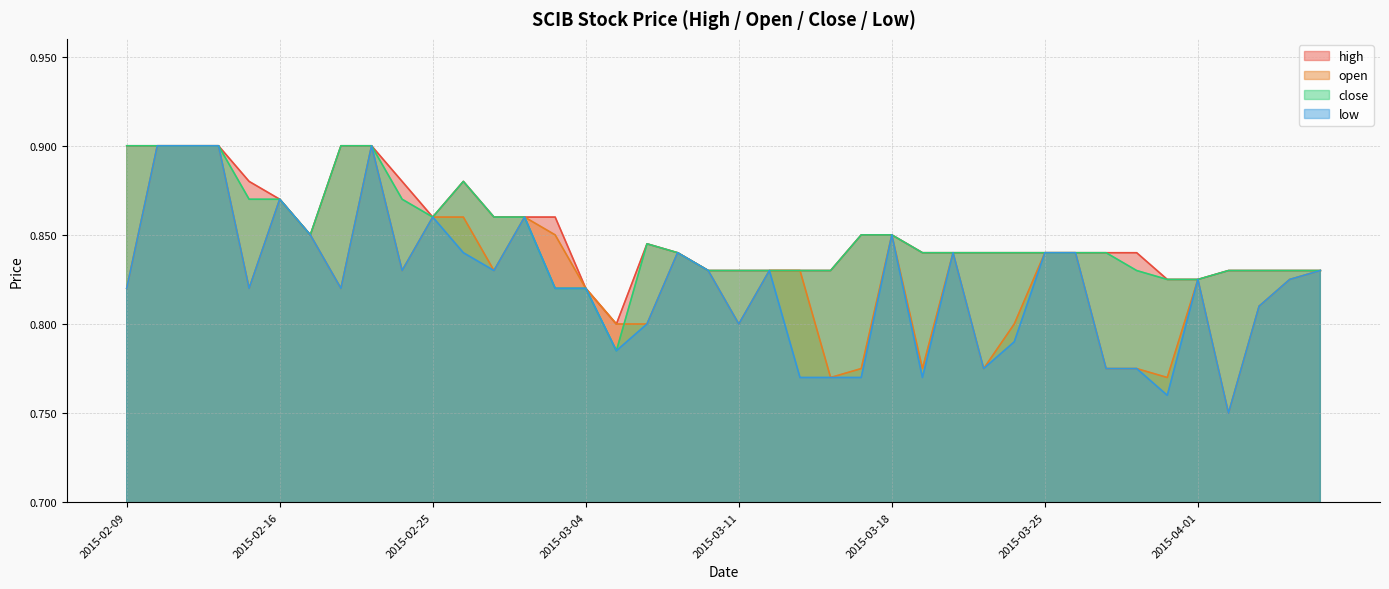

How many close values are between 0 and 1?

40